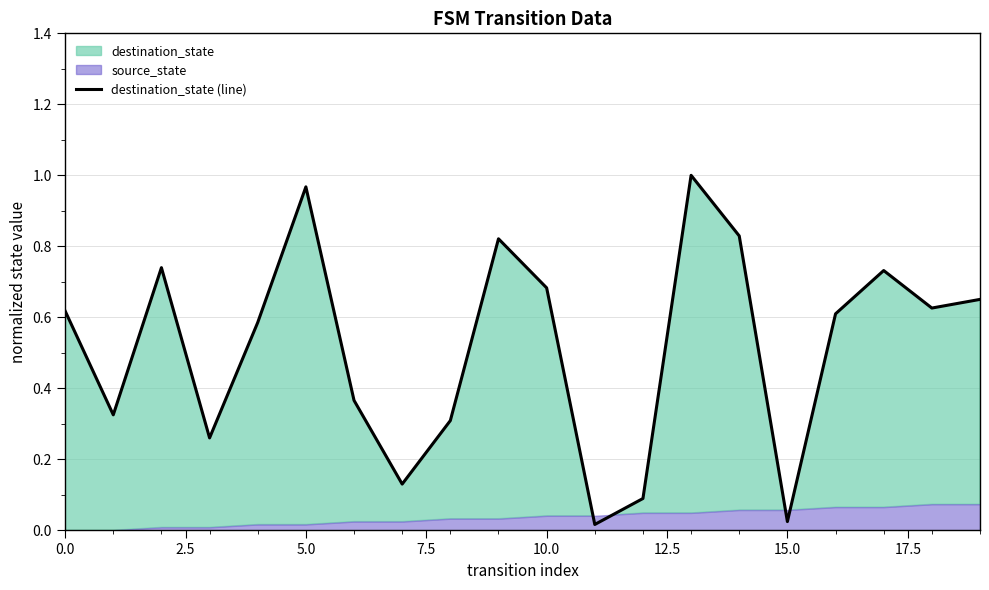

True or false: destination_state (line) has a value of 1.7 at 5.0.

False